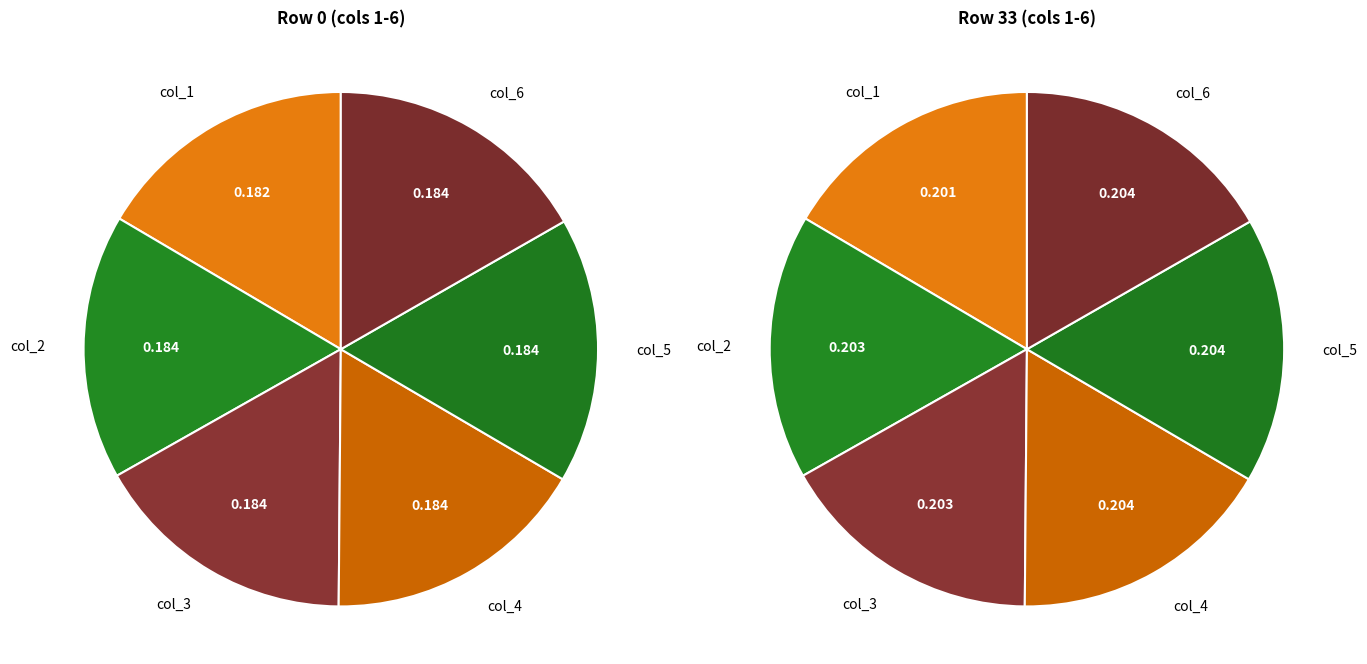

To the nearest percent, what is the combined percentage of col_6 and col_2?

33%